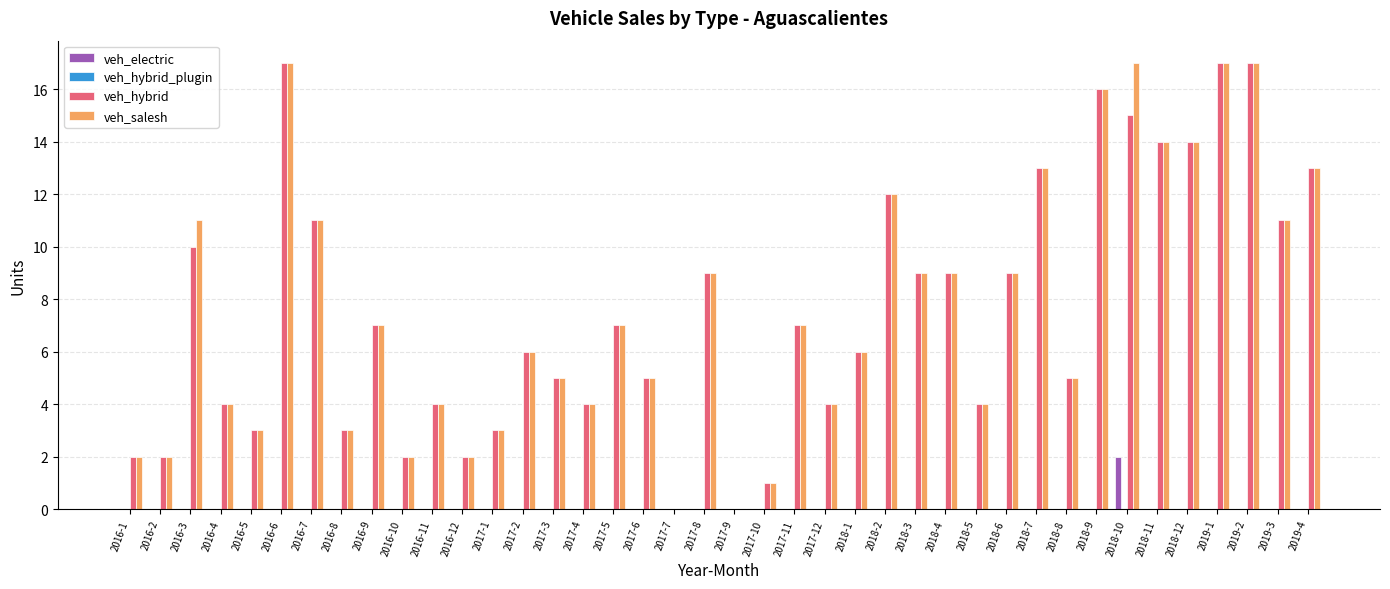

What is the total value across all series at 2016-7?

22